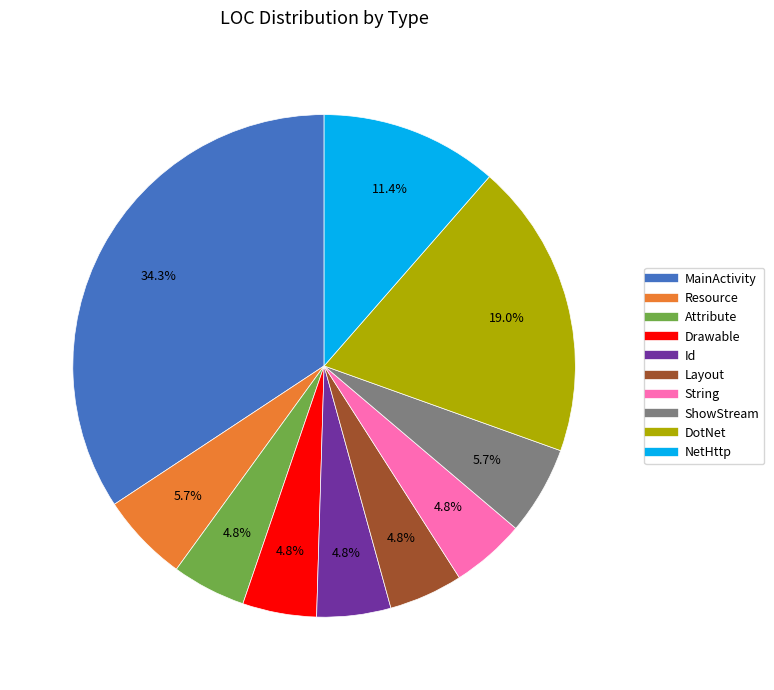

How many slices are in this pie chart?

10